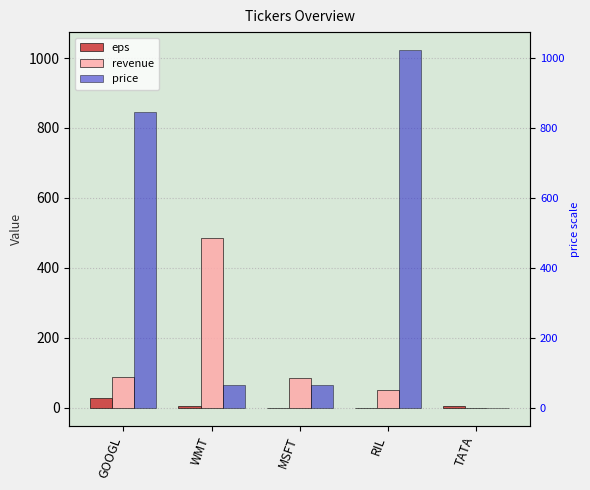

What is the sum of all eps values?

37.0